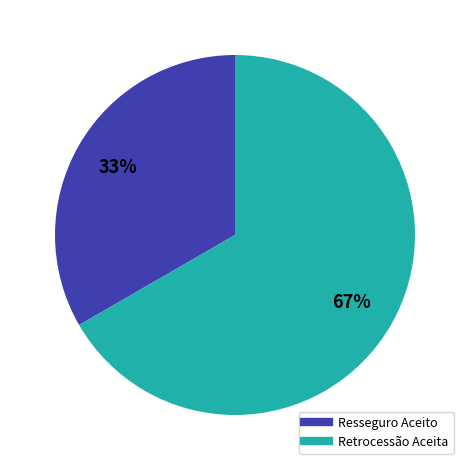

What percentage is the Resseguro Aceito slice, to the nearest percent?

33%